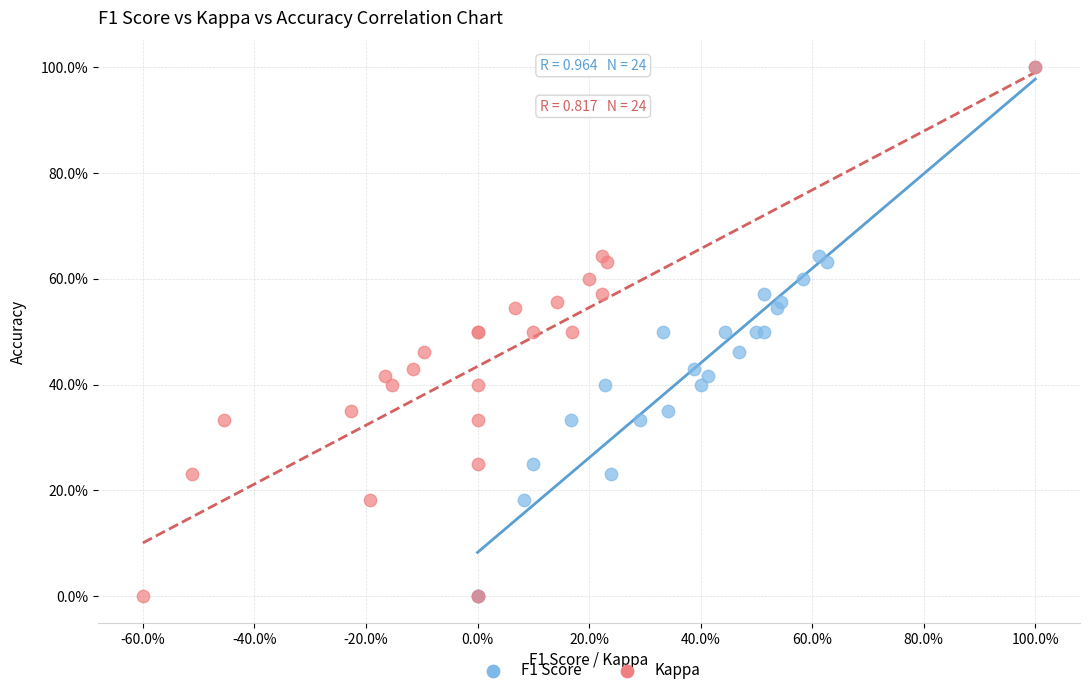

What are all the series names shown in the legend?

F1 Score, Kappa